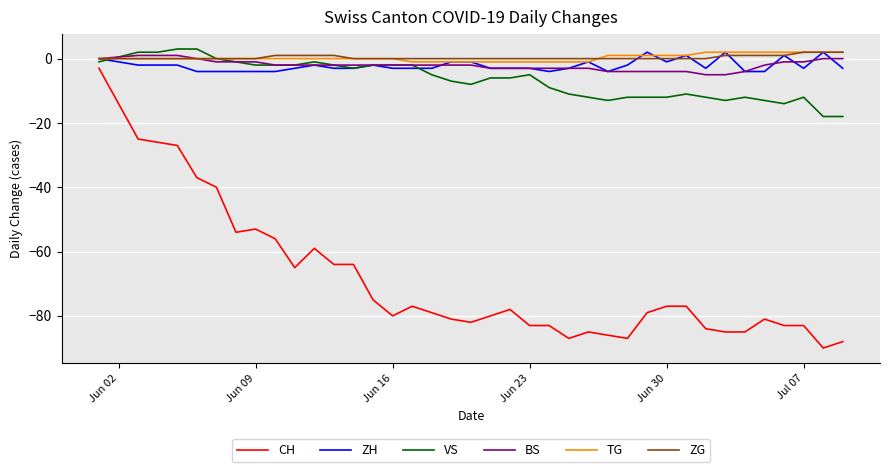

Does the chart display data point markers on the line(s)?

No